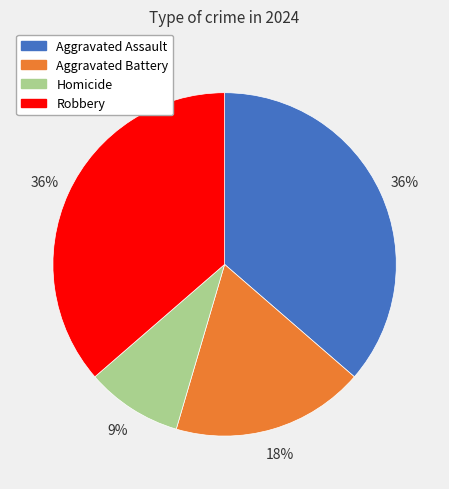

To the nearest percent, what is the difference between the largest and smallest slice percentages?

27%